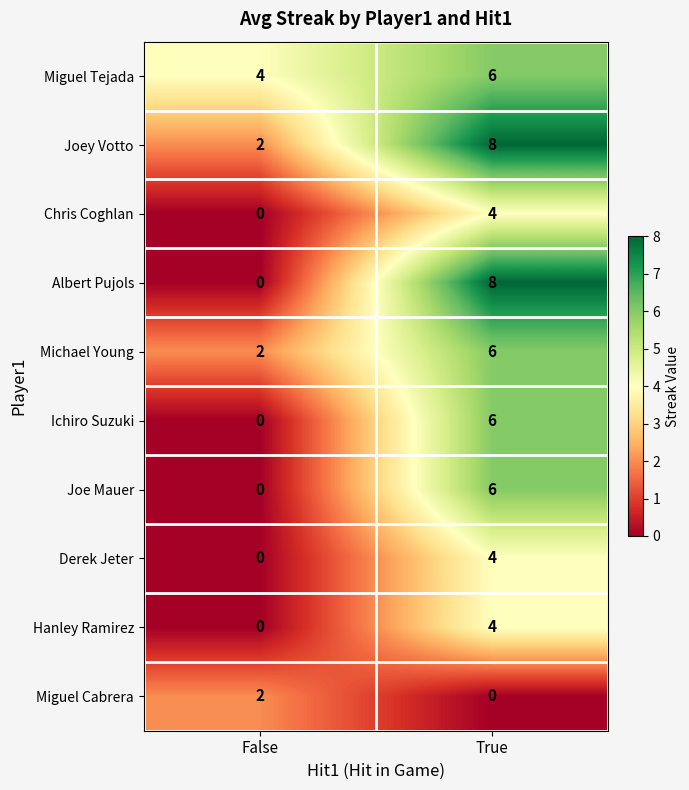

Count the number of categories in the chart.

2